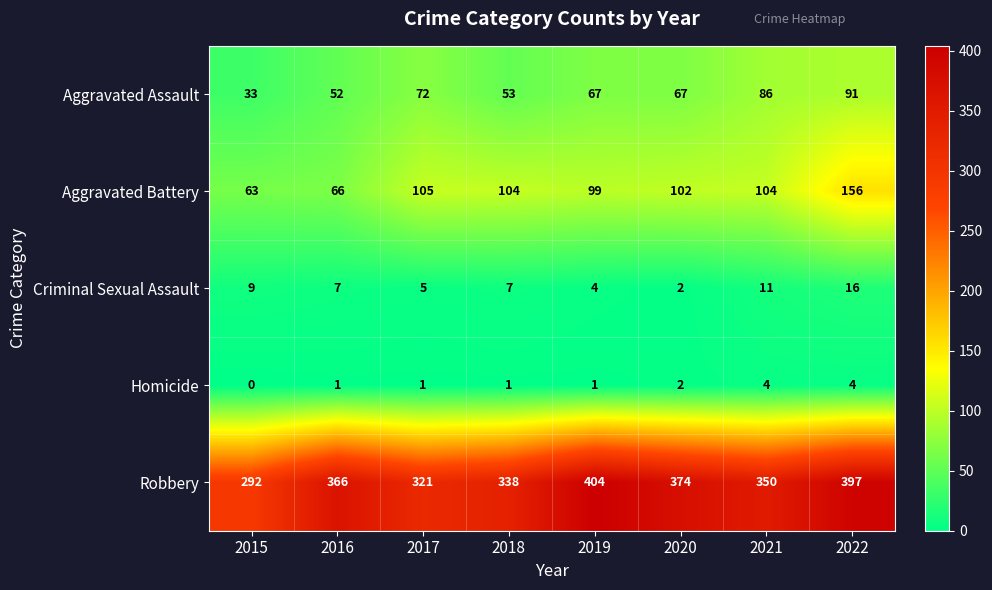

Which series has the largest range (max minus min)?

Robbery